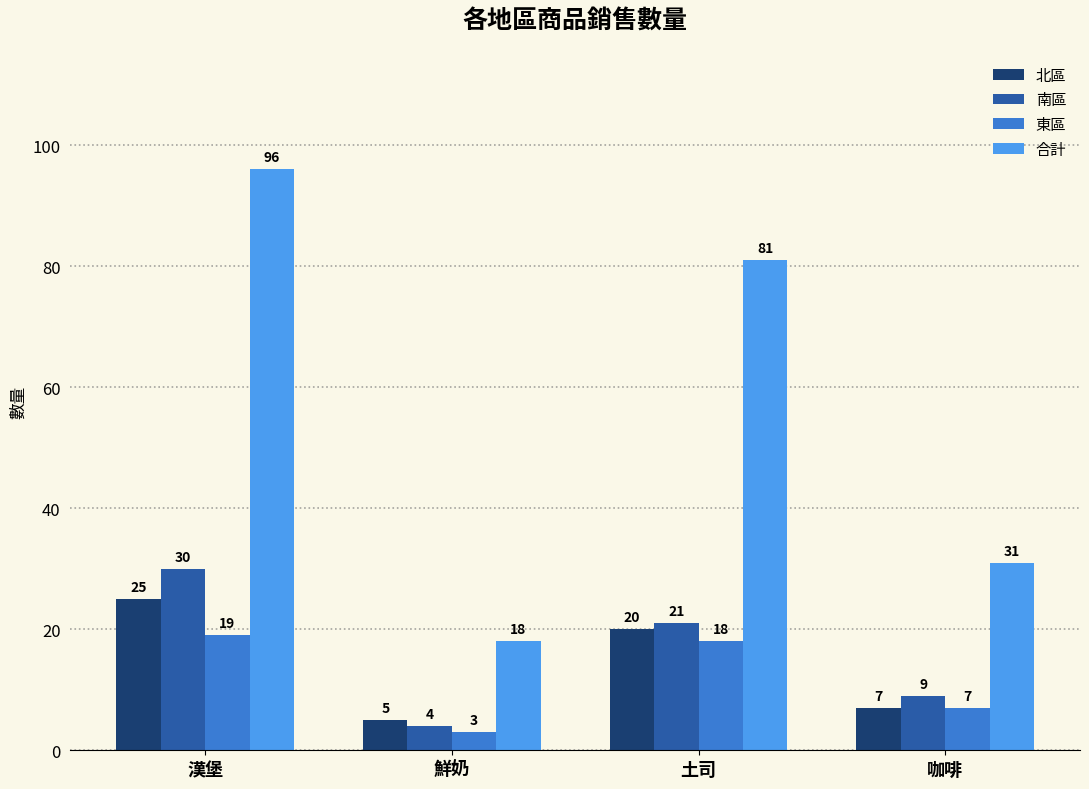

Is it true that 東區 equals 3 at 咖啡?

False